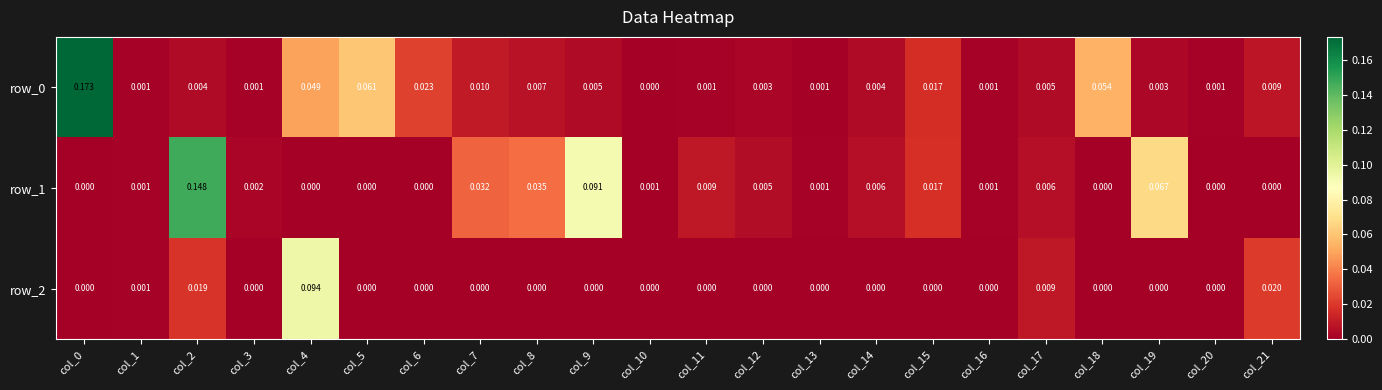

Is the value of row_1 at col_7 greater than the value of row_0 at col_12?

Yes